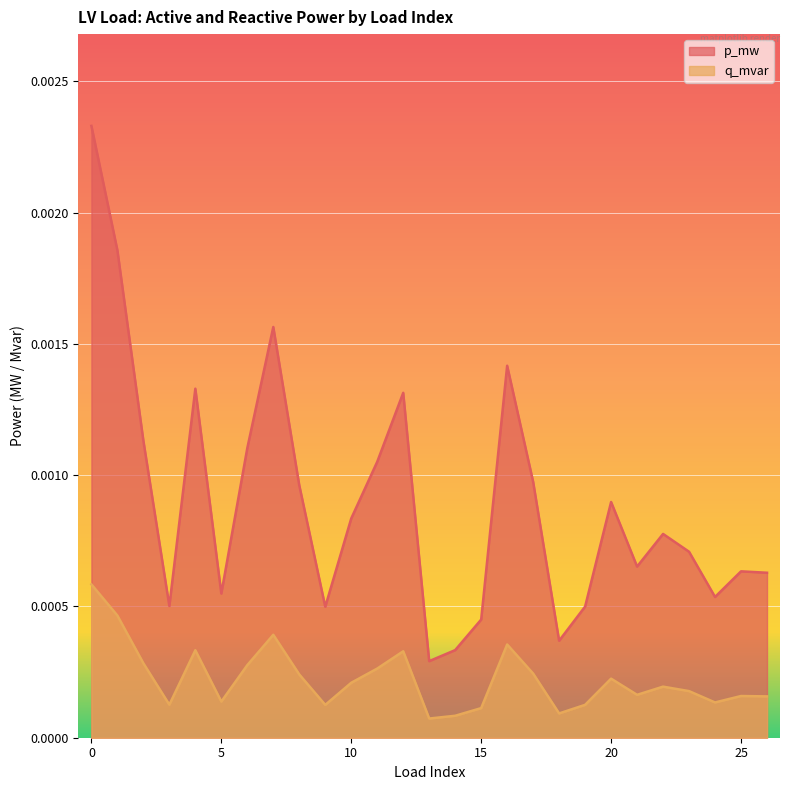

Which series has the widest spread of values?

p_mw